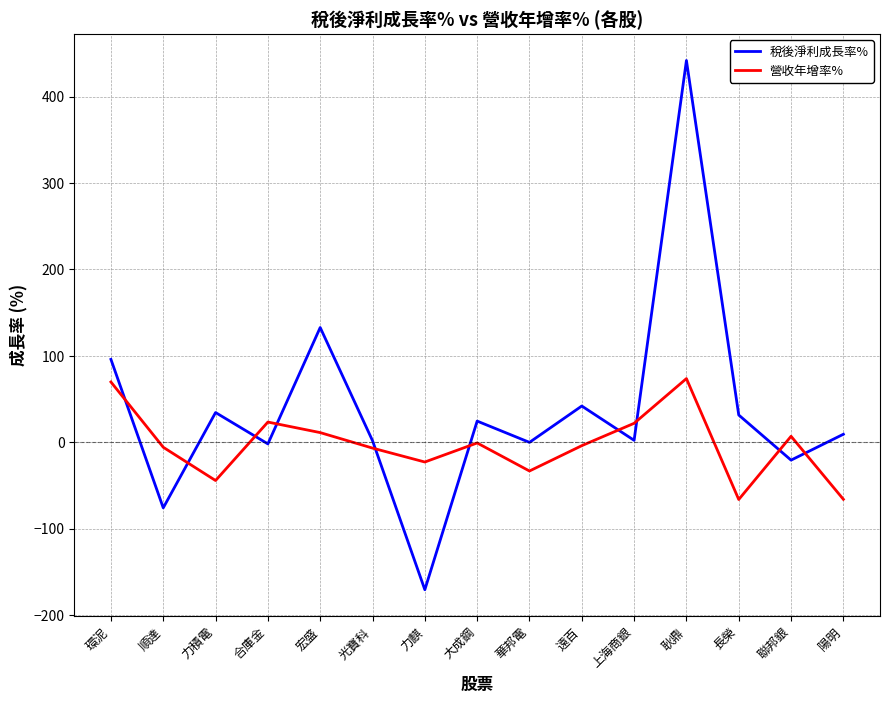

Which series has the largest range (max minus min)?

稅後淨利成長率%